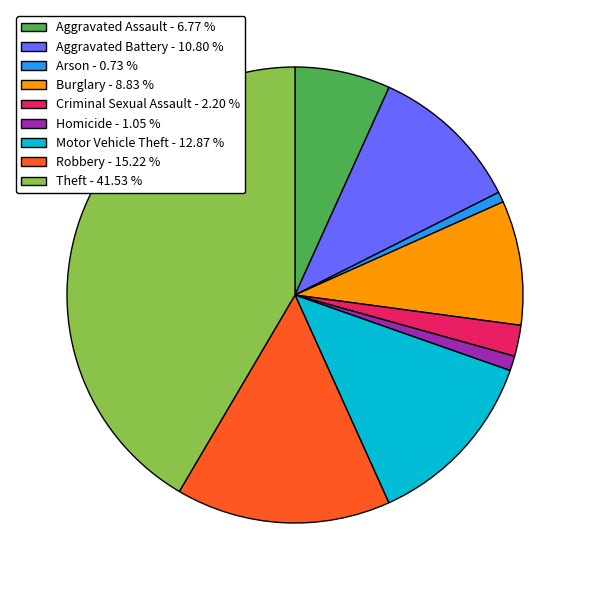

Between Theft - 41.53 % and Burglary - 8.83 %, which is larger?

Theft - 41.53 %